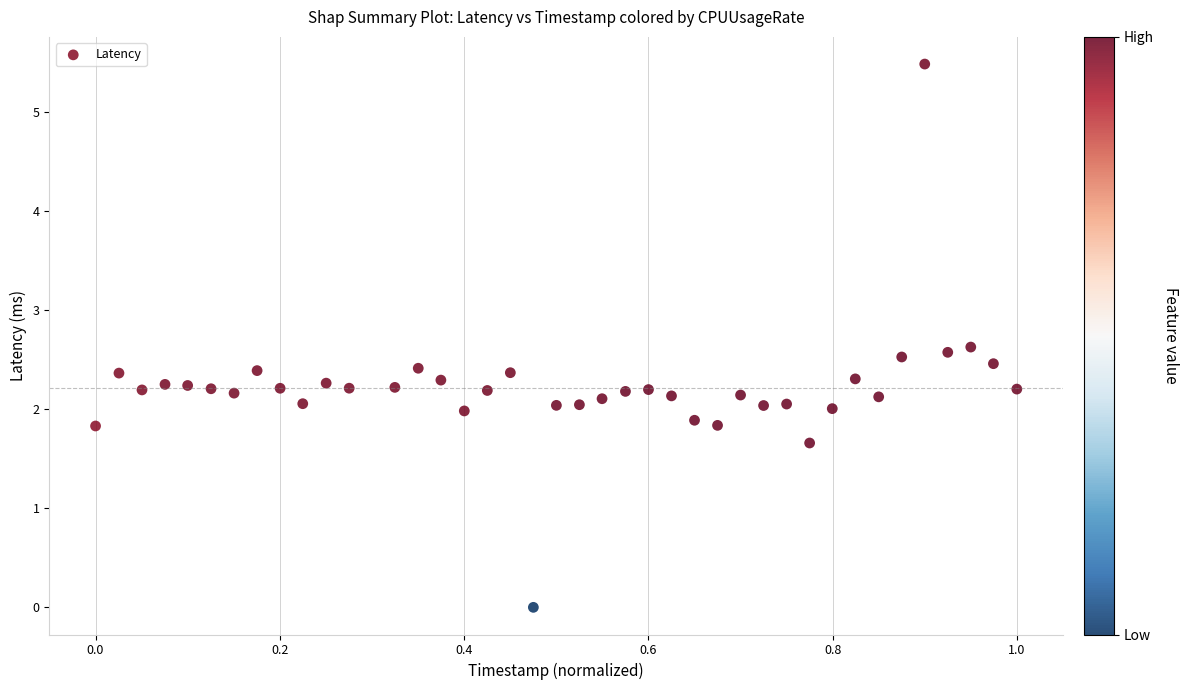

What is the range of X values (max minus min)?

1.0